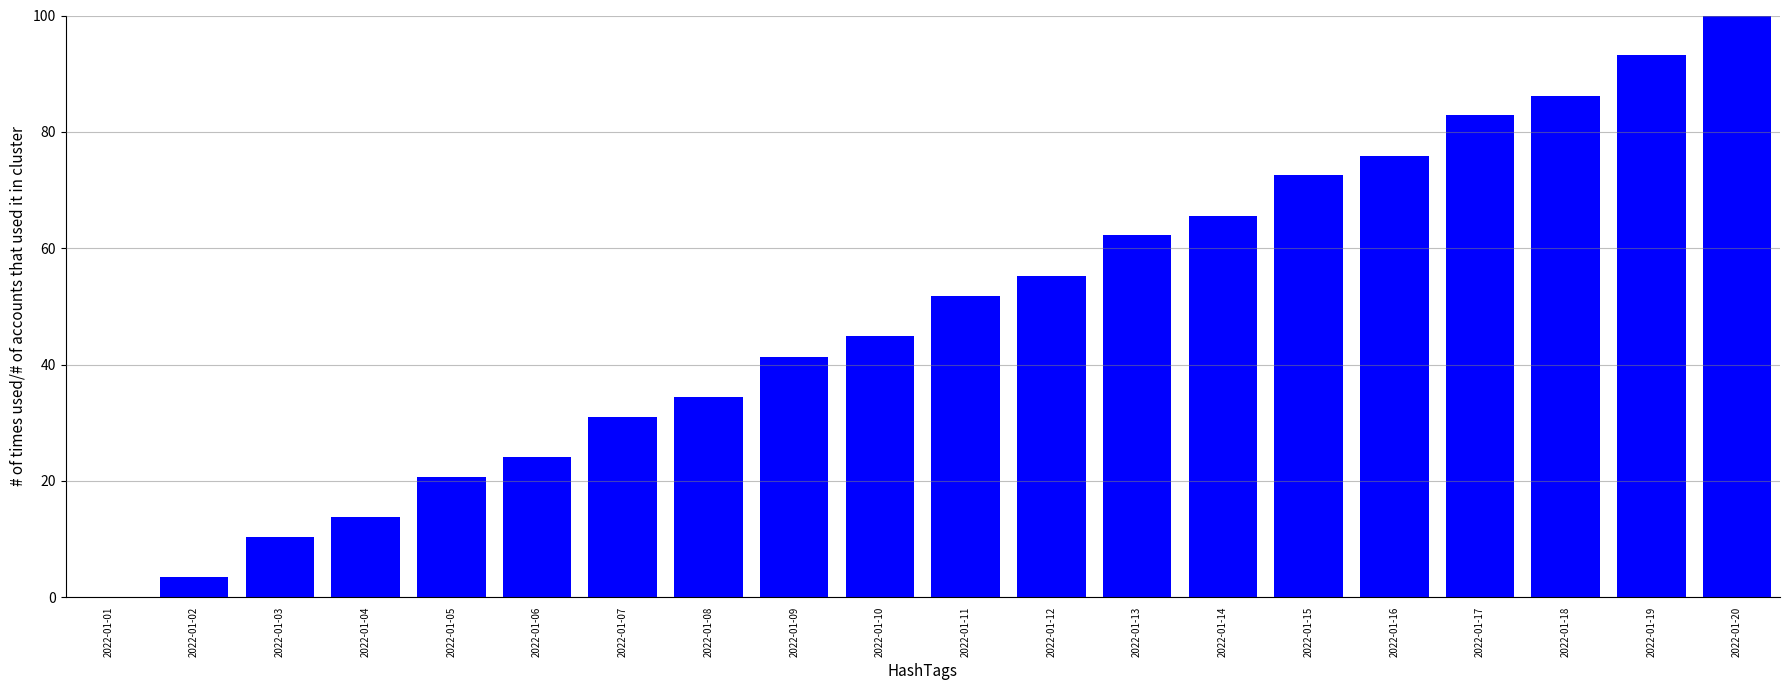

Where is the data nearest to the value 50?

2022-01-11